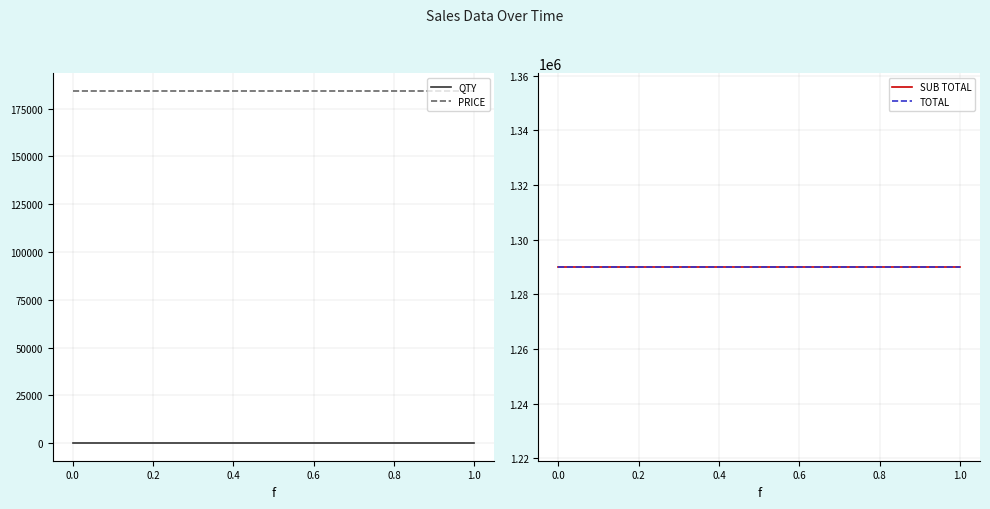

The TOTAL series shows 641373.6 at 0.2. True or false?

False